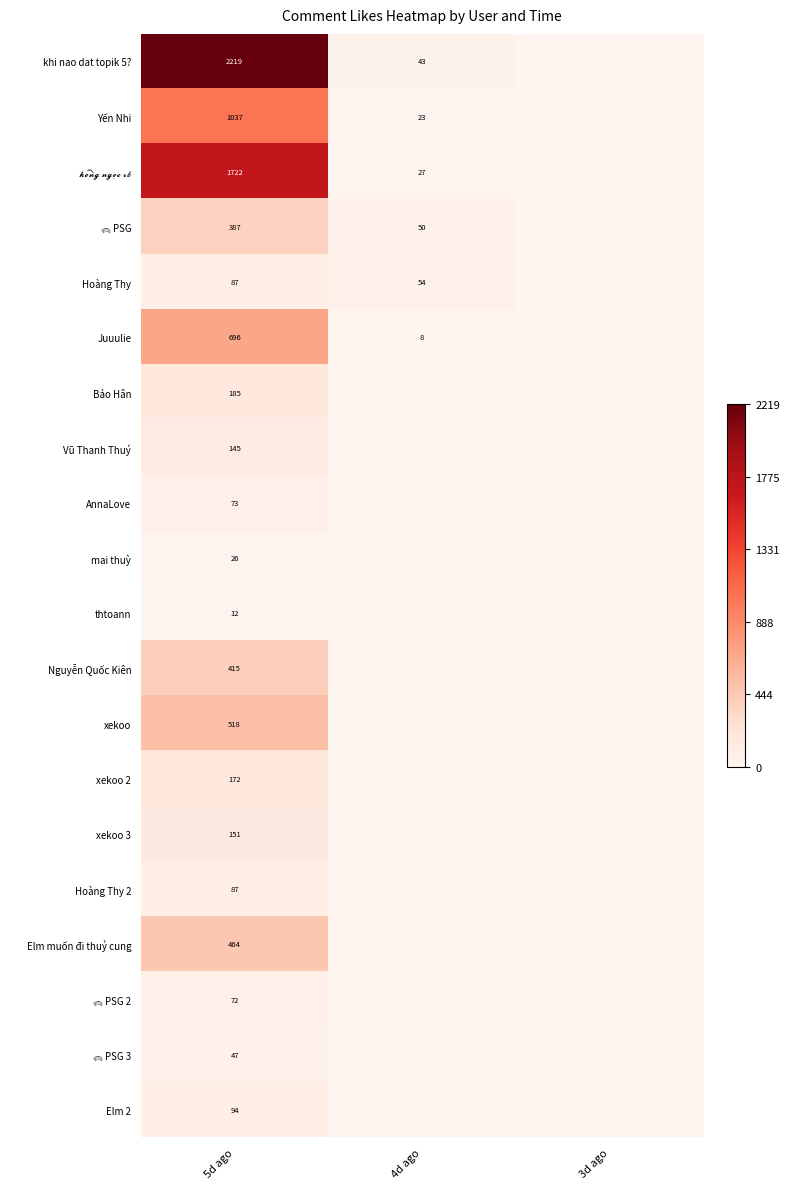

Is it true that mai thuỳ equals 26 at 5d ago?

True